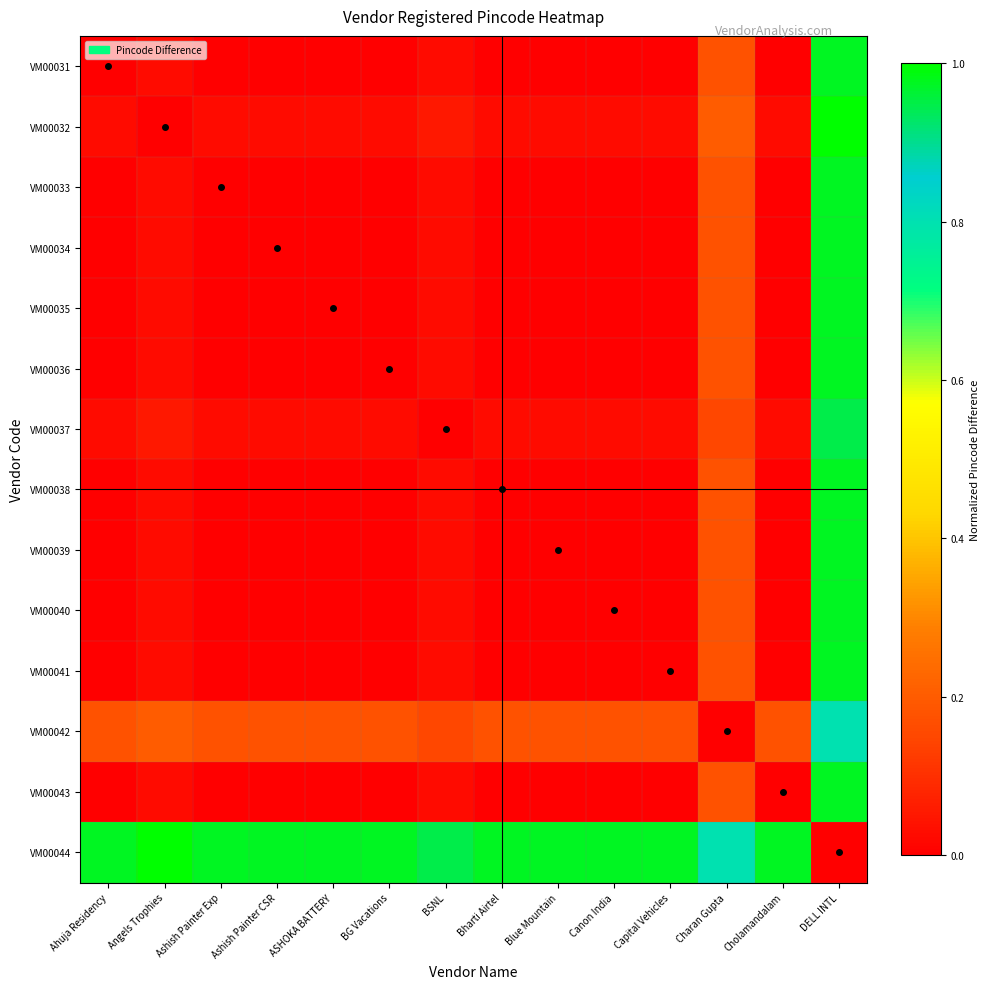

How many categories are shown in the chart?

14